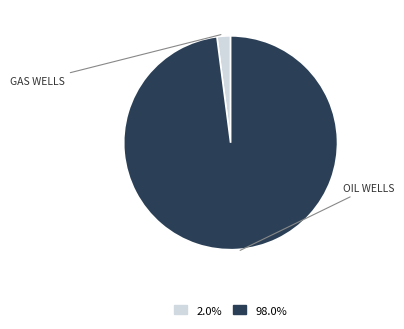

Does any single category account for the majority?

Yes